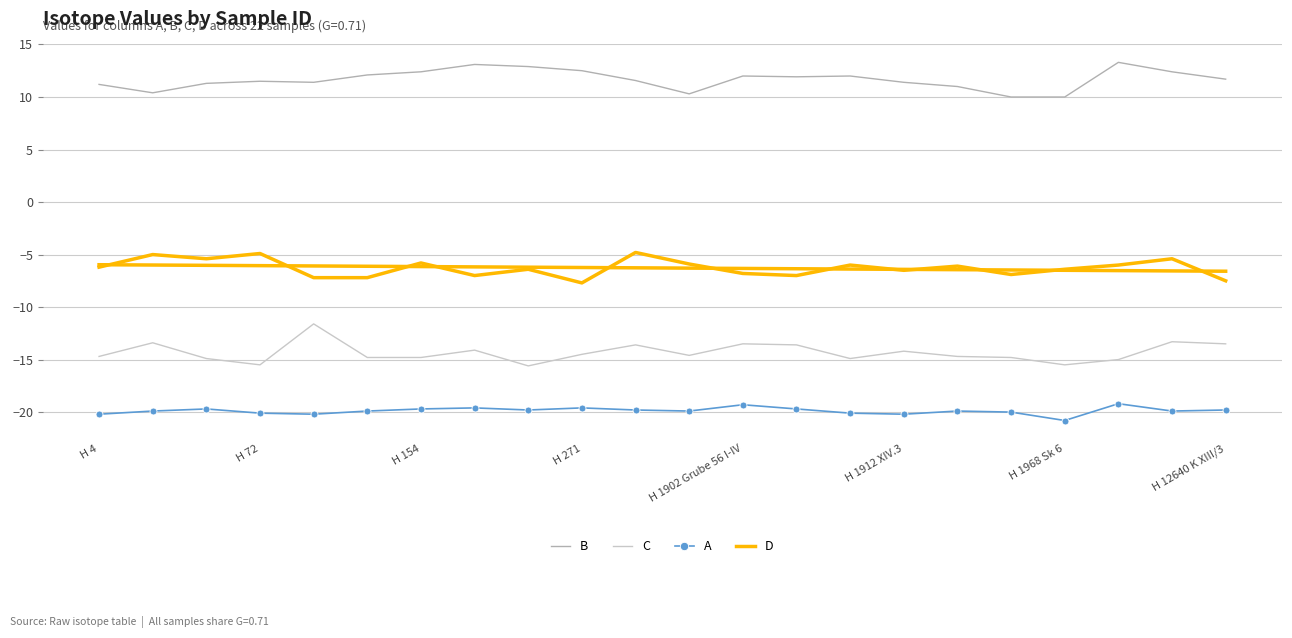

Reading left to right, transcribe all the data shown in this chart.

B: 11.2	10.4	11.3	11.5	11.4	12.1	12.4	13.1	12.9	12.5	11.6	10.3	12.0	11.9	12.0	11.4	11.0	10.0	10.0	13.3	12.4	11.7
C: -14.7	-13.4	-14.9	-15.5	-11.6	-14.8	-14.8	-14.1	-15.6	-14.5	-13.6	-14.6	-13.5	-13.6	-14.9	-14.2	-14.7	-14.8	-15.5	-15.0	-13.3	-13.5
A: -20.2	-19.9	-19.7	-20.1	-20.2	-19.9	-19.7	-19.6	-19.8	-19.6	-19.8	-19.9	-19.3	-19.7	-20.1	-20.2	-19.9	-20.0	-20.8	-19.2	-19.9	-19.8
D: -6.2	-5.0	-5.4	-4.9	-7.2	-7.2	-5.8	-7.0	-6.4	-7.7	-4.8	-5.9	-6.8	-7.0	-6.0	-6.5	-6.1	-6.9	-6.4	-6.0	-5.4	-7.5